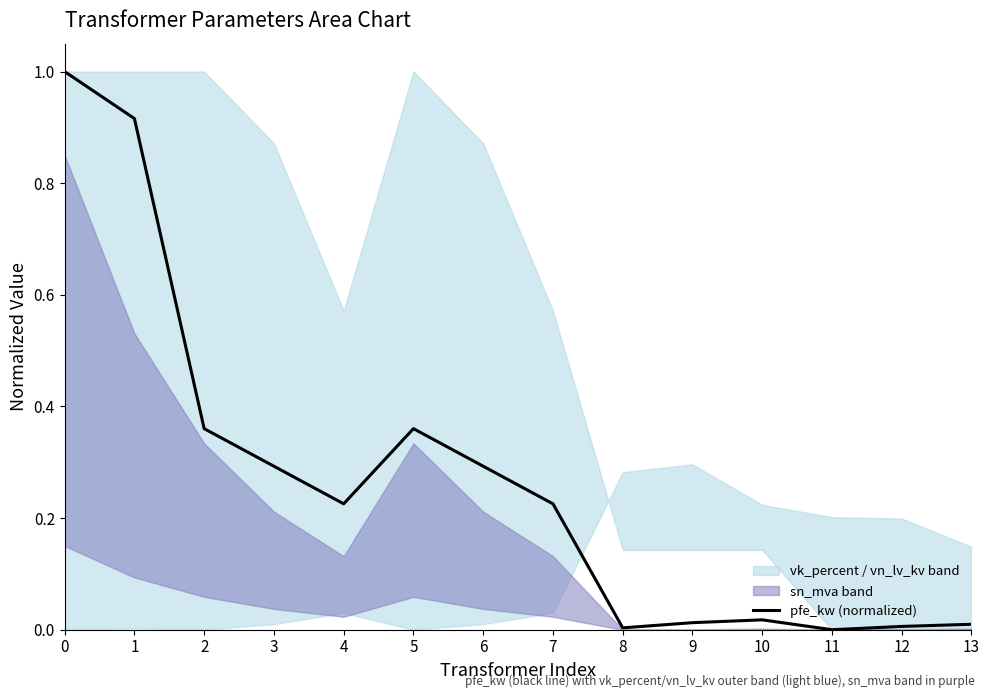

Reading left to right, list all the values displayed in this chart.

1.0	0.9	0.4	0.3	0.2	0.4	0.3	0.2	0.0	0.0	0.0	0.0	0.0	0.0